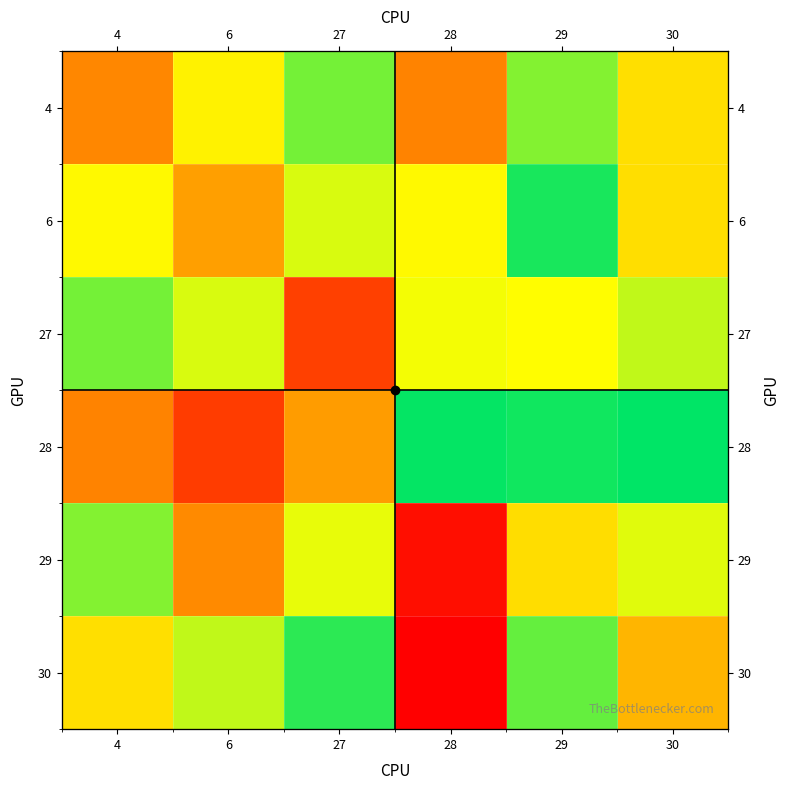

What is the spread (max minus min) of values at 29?

73546192